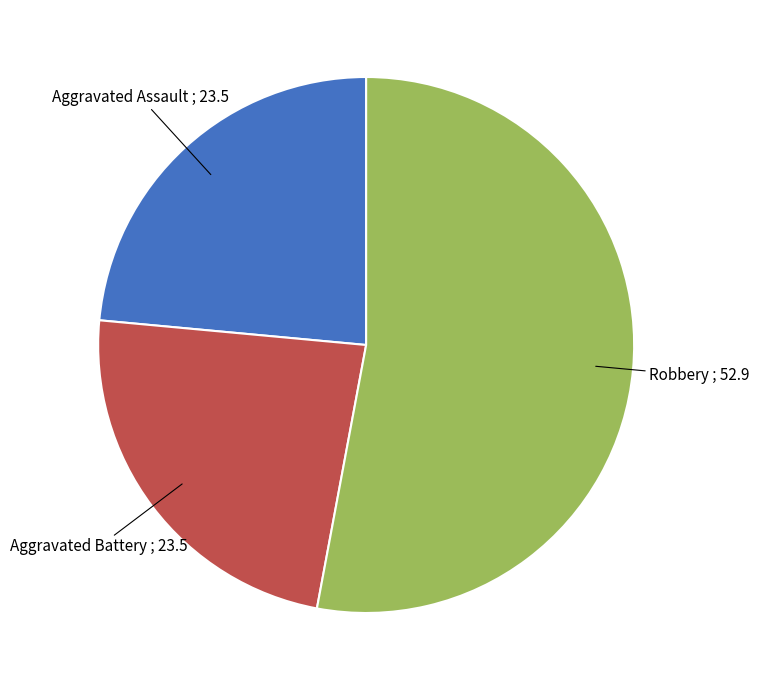

Between Robbery and Aggravated Assault, which is larger?

Robbery